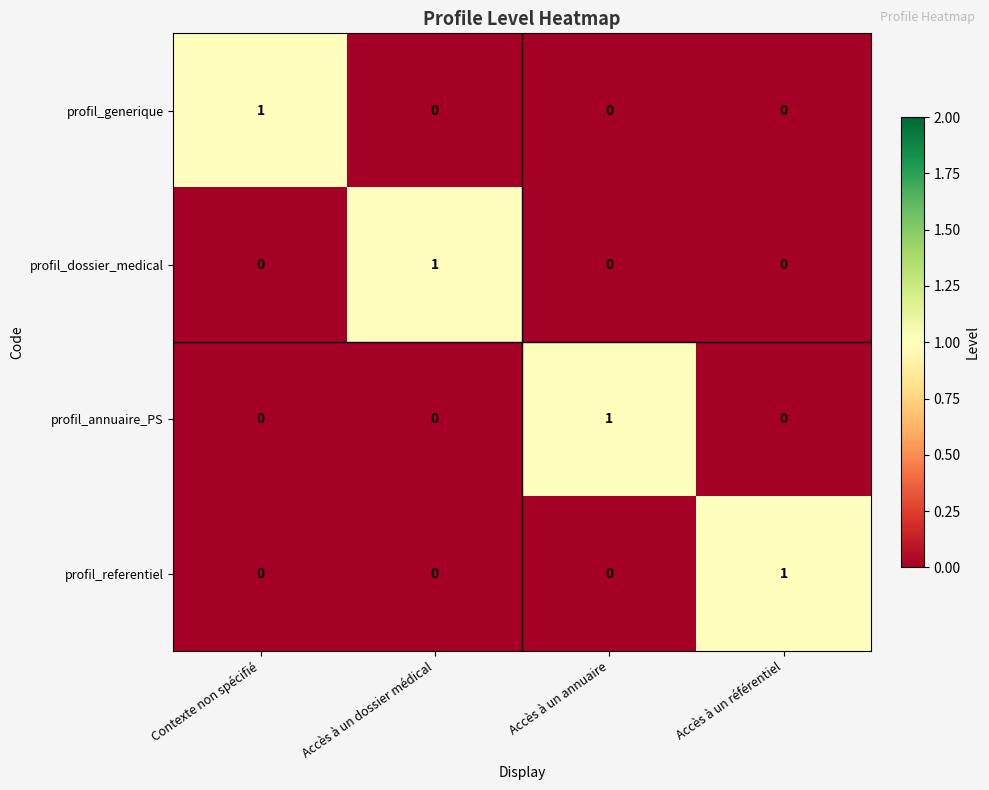

How many profil_annuaire_PS values are between 0 and 1?

4